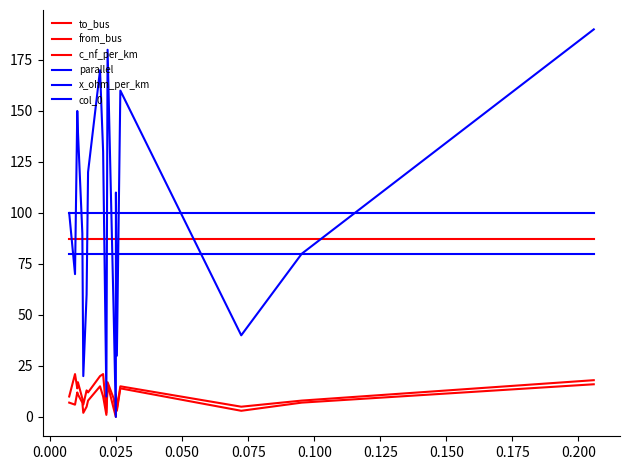

How many lines are shown in the chart?

6